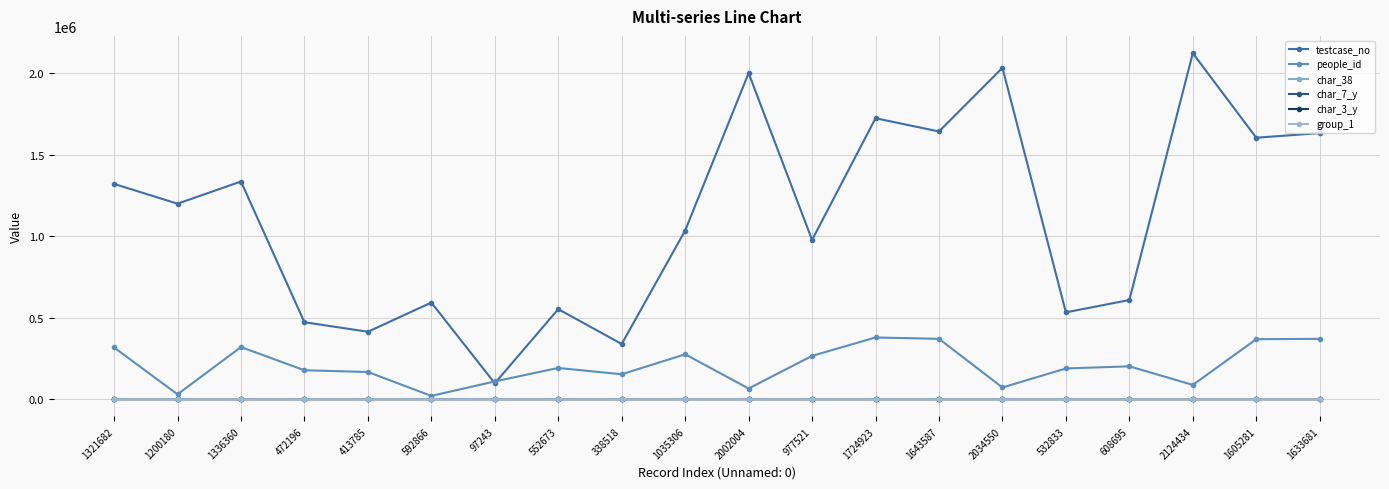

At 2002004, list the series in order from smallest to largest.

group_1, char_3_y, char_7_y, char_38, people_id, testcase_no